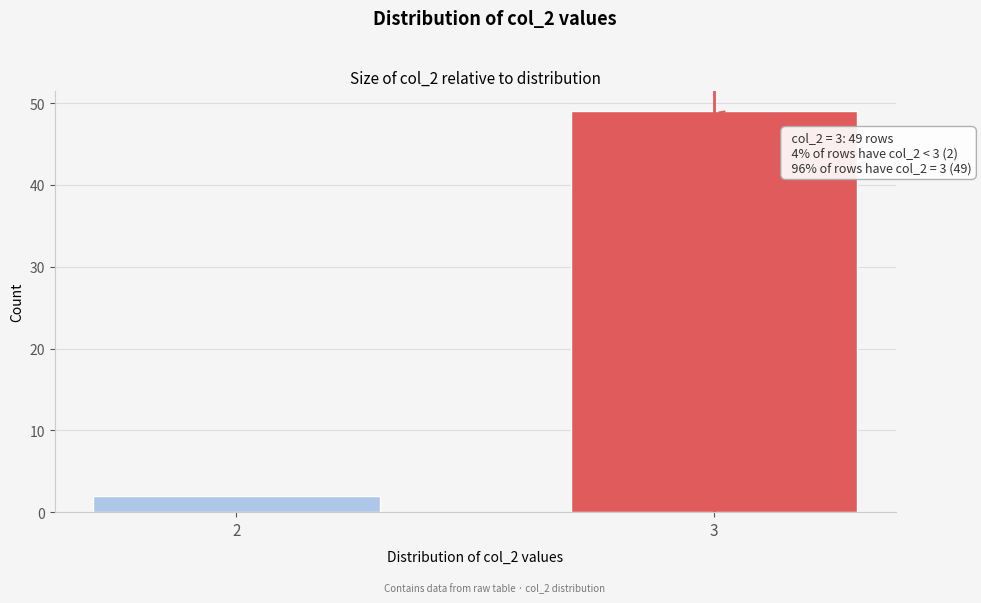

Reading right to left, list all the values displayed in this chart.

49	2